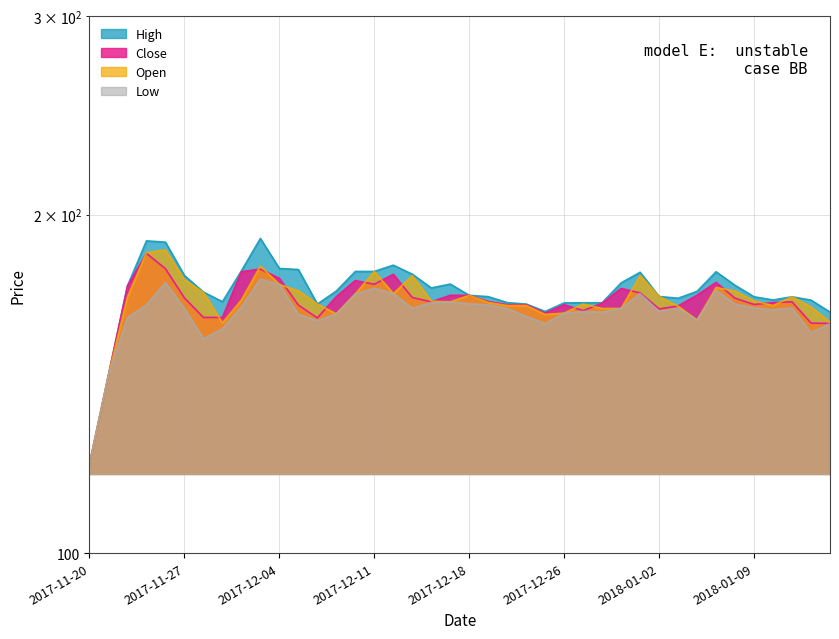

What is the value of the Close point at the 5th from the left?

179.0